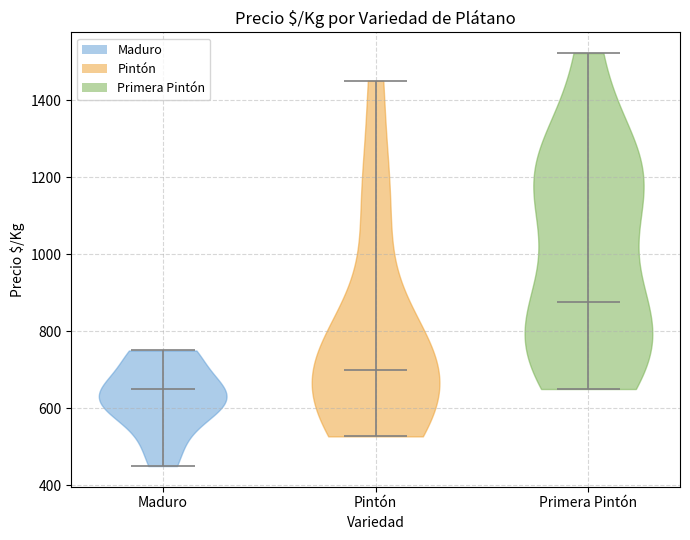

Reading left to right, read every violin against the y-axis: where its median line is, and the lowest and highest points it reaches. The values are not printed on the chart, so give them approximately, as read against the axis.

Maduro: median line 660, lowest point 460, highest point 760
Pintón: median line 700, lowest point 520, highest point 1460
Primera Pintón: median line 880, lowest point 660, highest point 1520